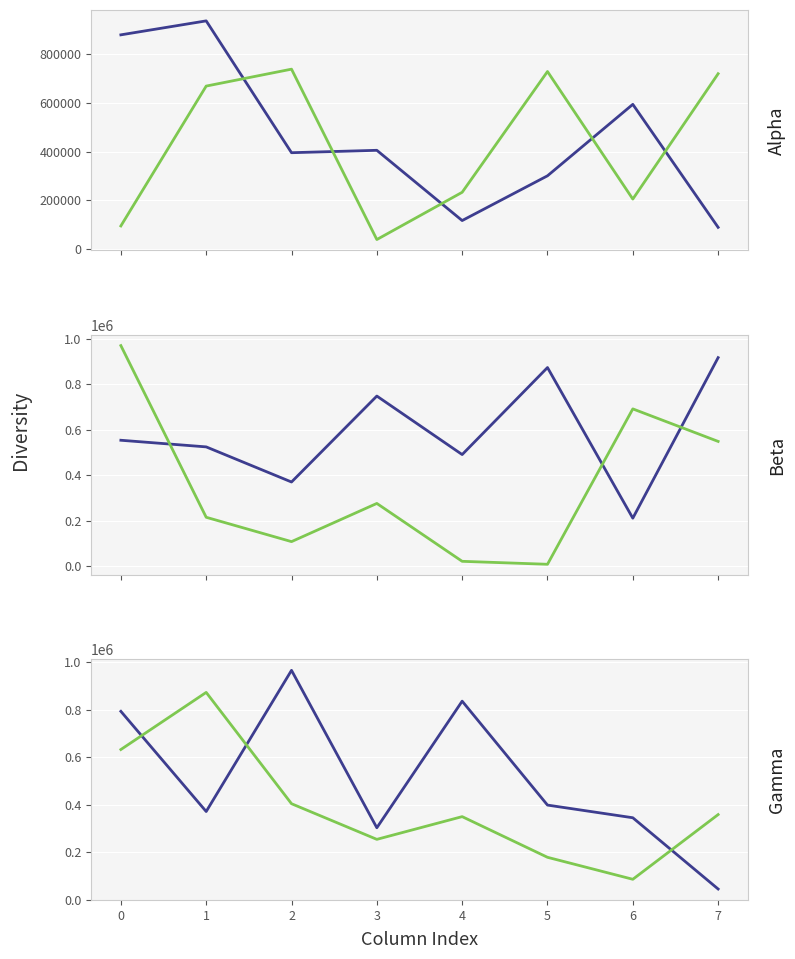

The value of row_1 at 6 is 450765. True or false?

False